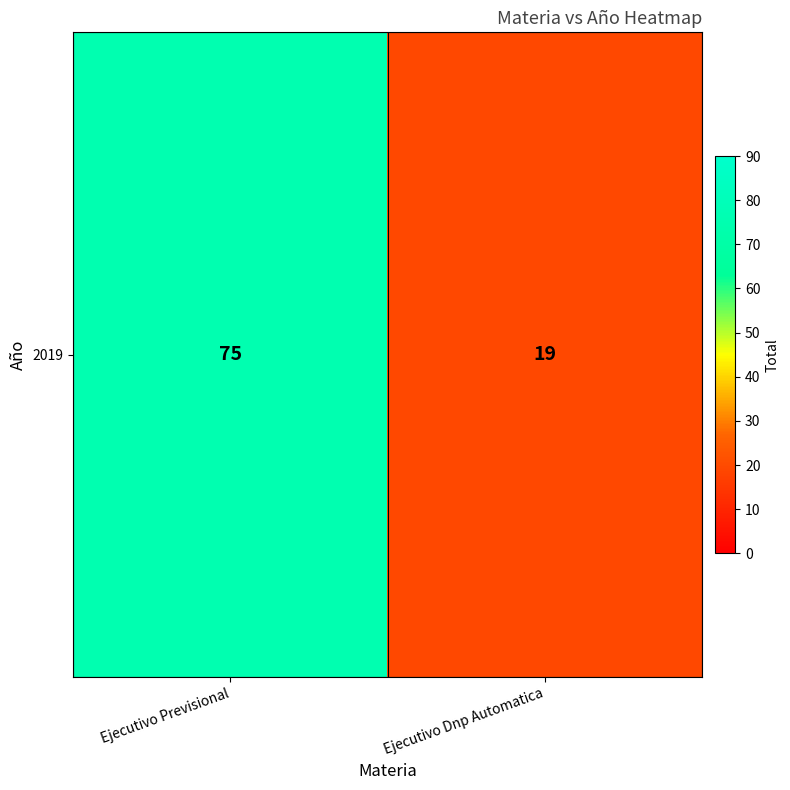

How many data points are less than 75?

1